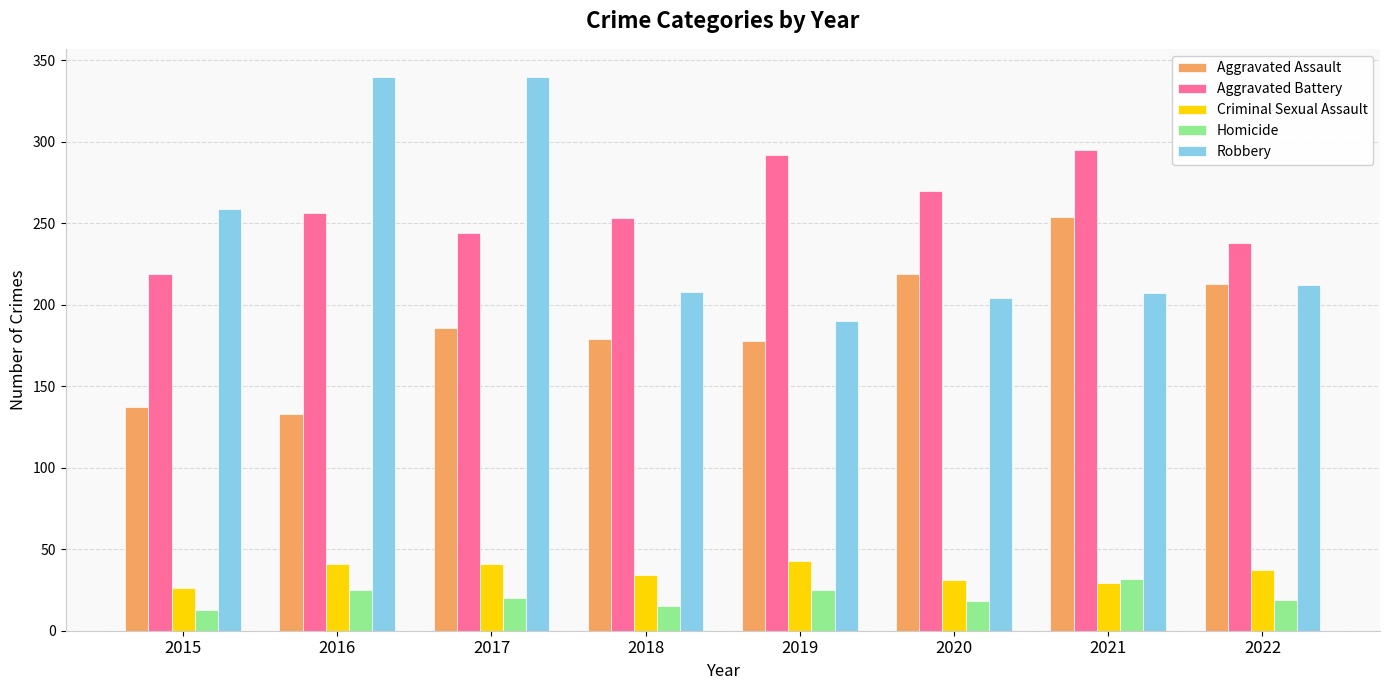

What is the smallest value displayed?

13